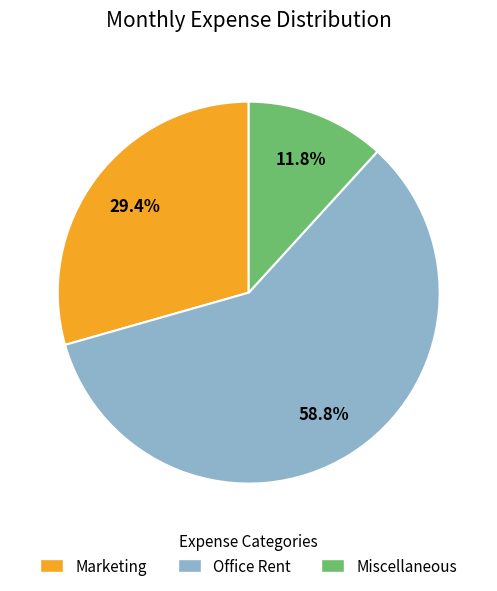

To the nearest percent, what is the combined percentage of Office Rent and Miscellaneous?

71%